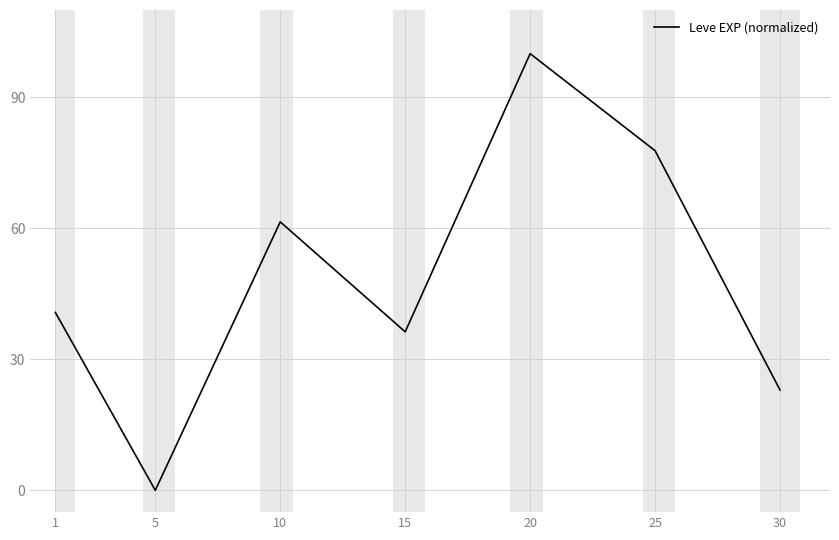

The value at 1 is 61.2. True or false?

False